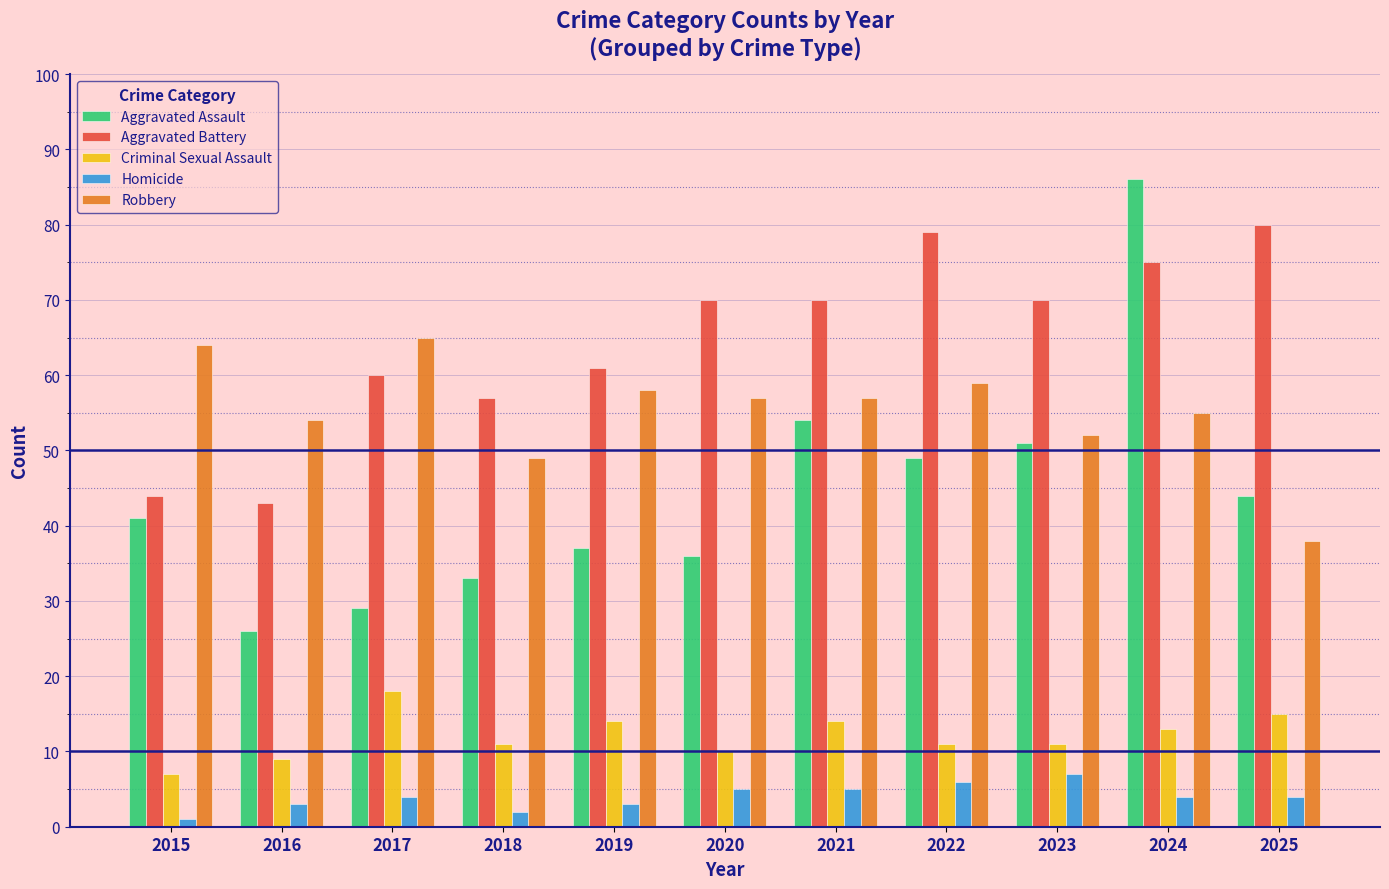

What is the value of the Homicide bar at the 8th from the left?

6